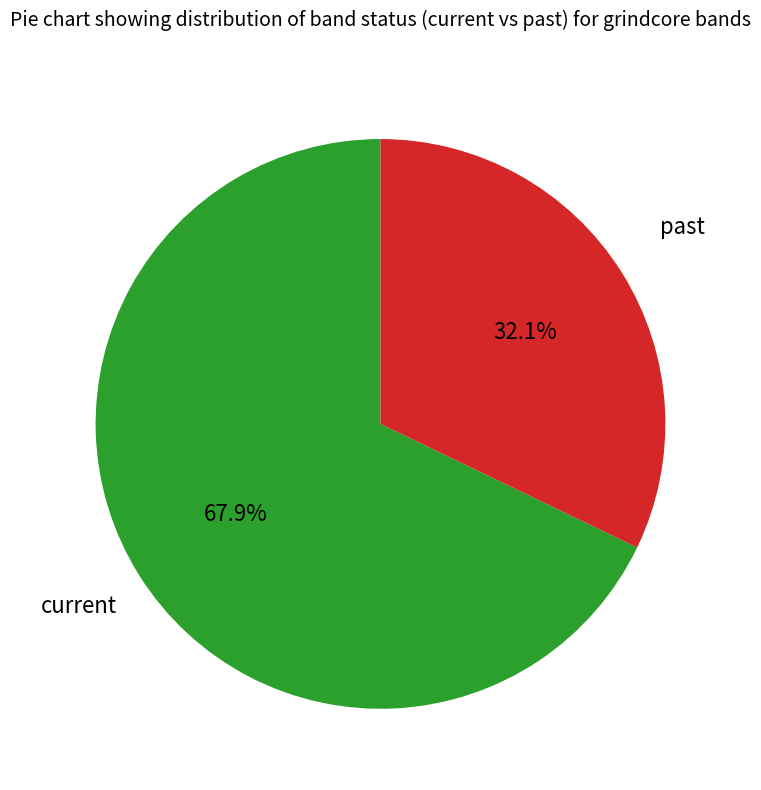

Is there any slice that represents more than half of the pie?

Yes